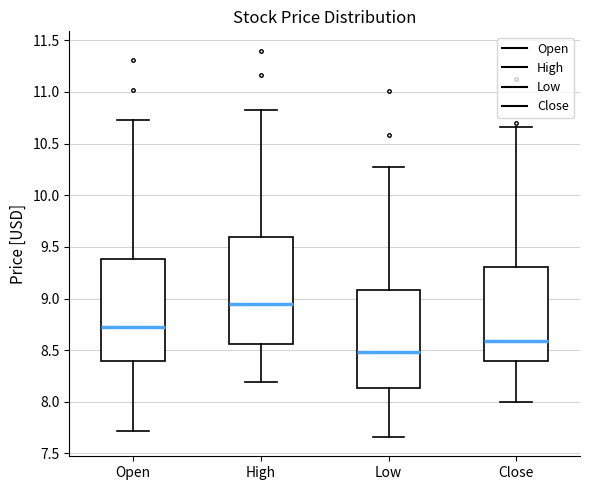

Reading left to right, read every box against the y-axis: the position of its median line, the range the box covers, and the ends of its whiskers. The values are not printed on the chart, so give them approximately, as read against the axis.

Open: median 8.70, box 8.40 to 9.40, whiskers 7.70 to 10.75
High: median 8.95, box 8.55 to 9.60, whiskers 8.20 to 10.85
Low: median 8.50, box 8.15 to 9.10, whiskers 7.65 to 10.25
Close: median 8.60, box 8.40 to 9.30, whiskers 8.00 to 10.65